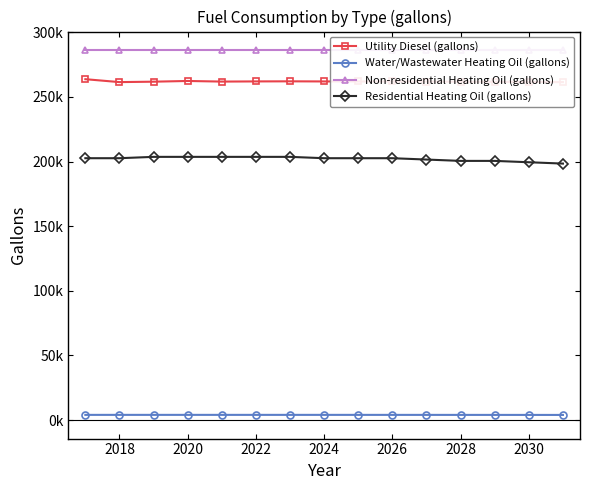

Which series has the largest total across all categories?

Non-residential Heating Oil (gallons)